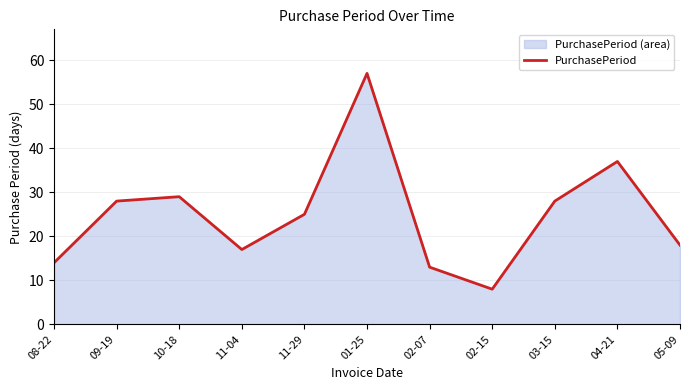

Where is the first local maximum?

10-18